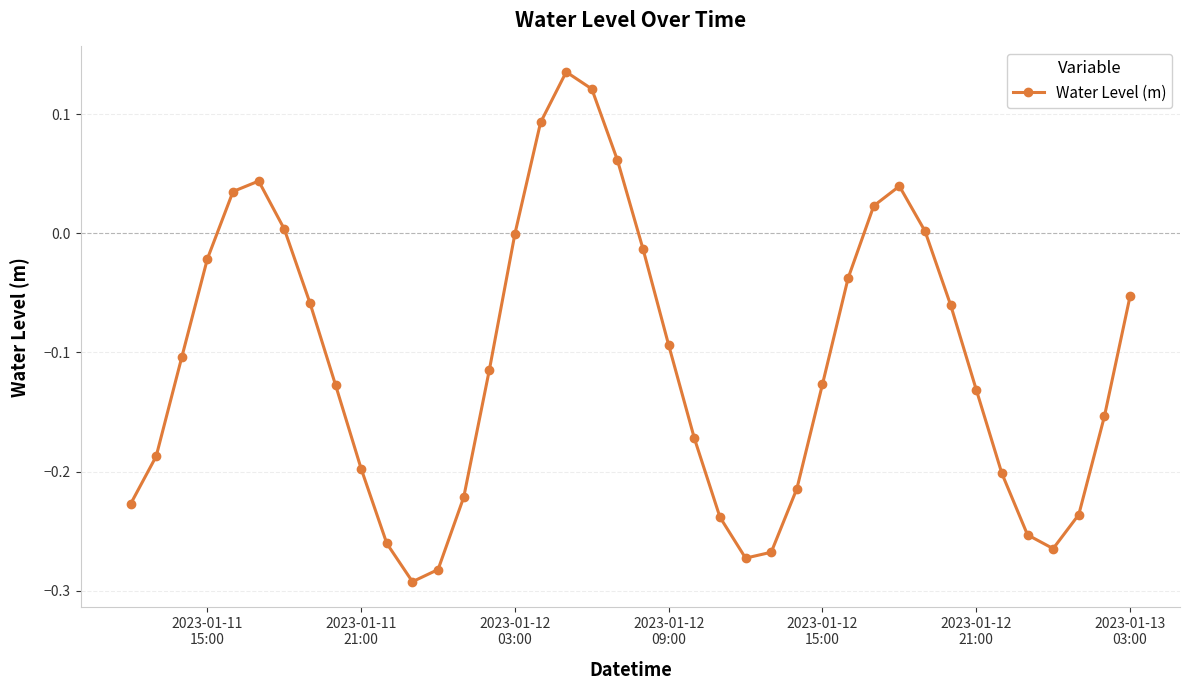

True or false: the data has more than 1 interior local peaks.

True